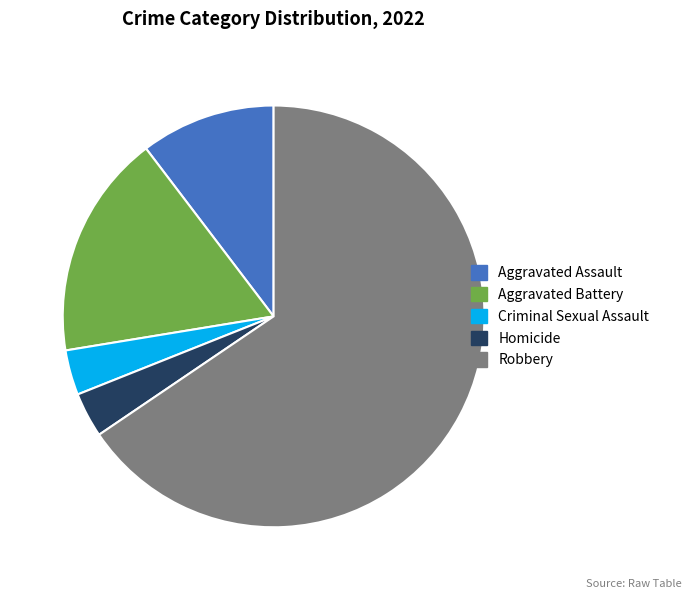

What is the largest slice in the pie chart?

Robbery